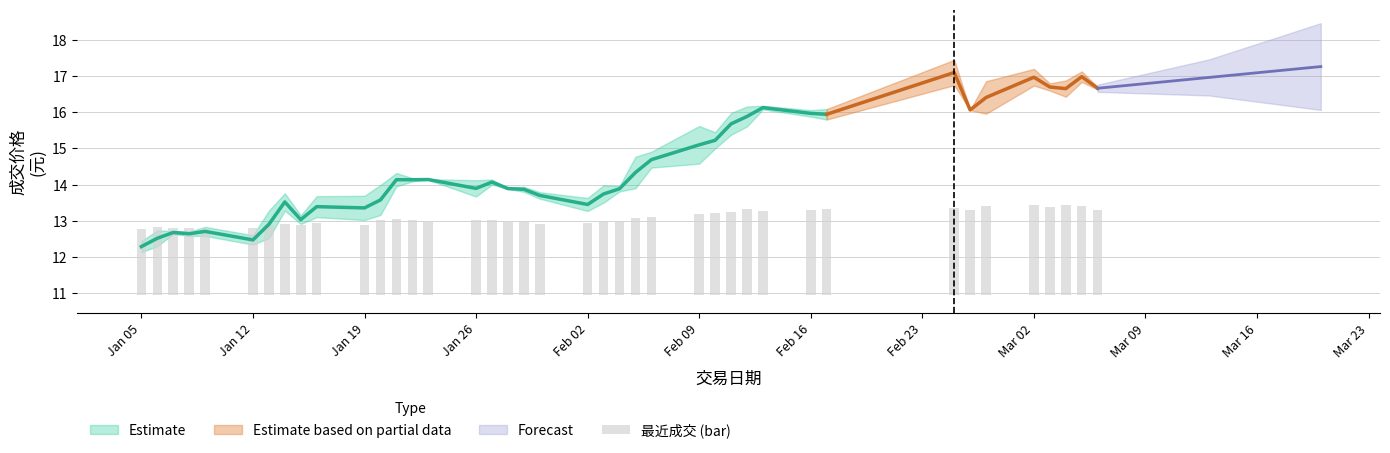

Reading left to right, what are all the values shown in this chart?

1.8	1.9	1.9	1.9	1.8	1.8	1.9	2.0	1.9	2.0	1.9	2.1	2.1	2.1	2.0	2.1	2.1	2.0	2.0	2.0	2.0	2.1	2.1	2.1	2.2	2.2	2.3	2.3	2.4	2.3	2.4	2.4	2.4	2.4	2.5	2.5	2.4	2.5	2.5	2.4